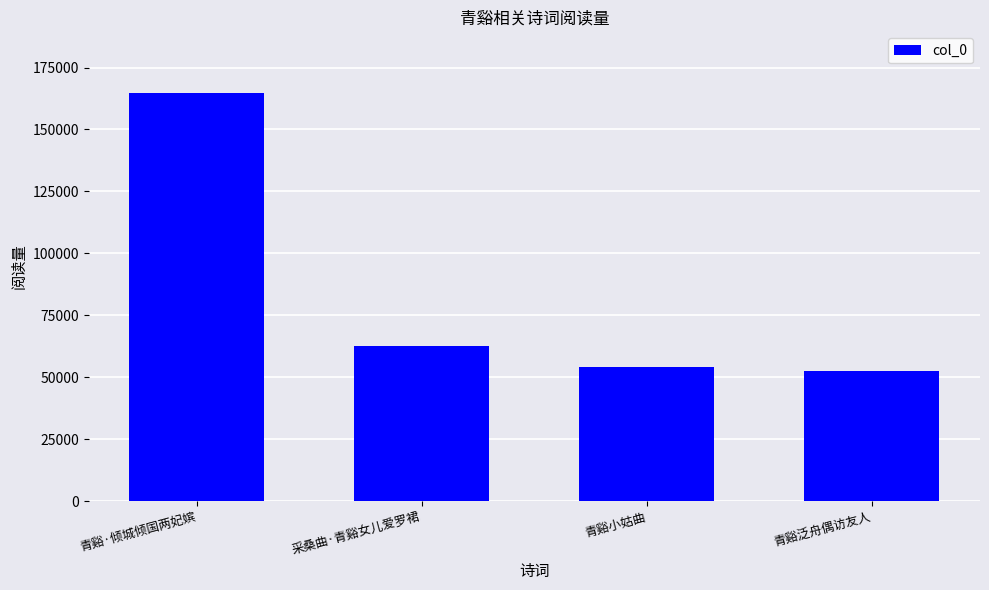

Reading left to right, extract all data points from this chart.

青谿·倾城倾国两妃嫔=164875	采桑曲·青谿女儿爱罗裙=62404	青谿小姑曲=54223	青谿泛舟偶访友人=52538